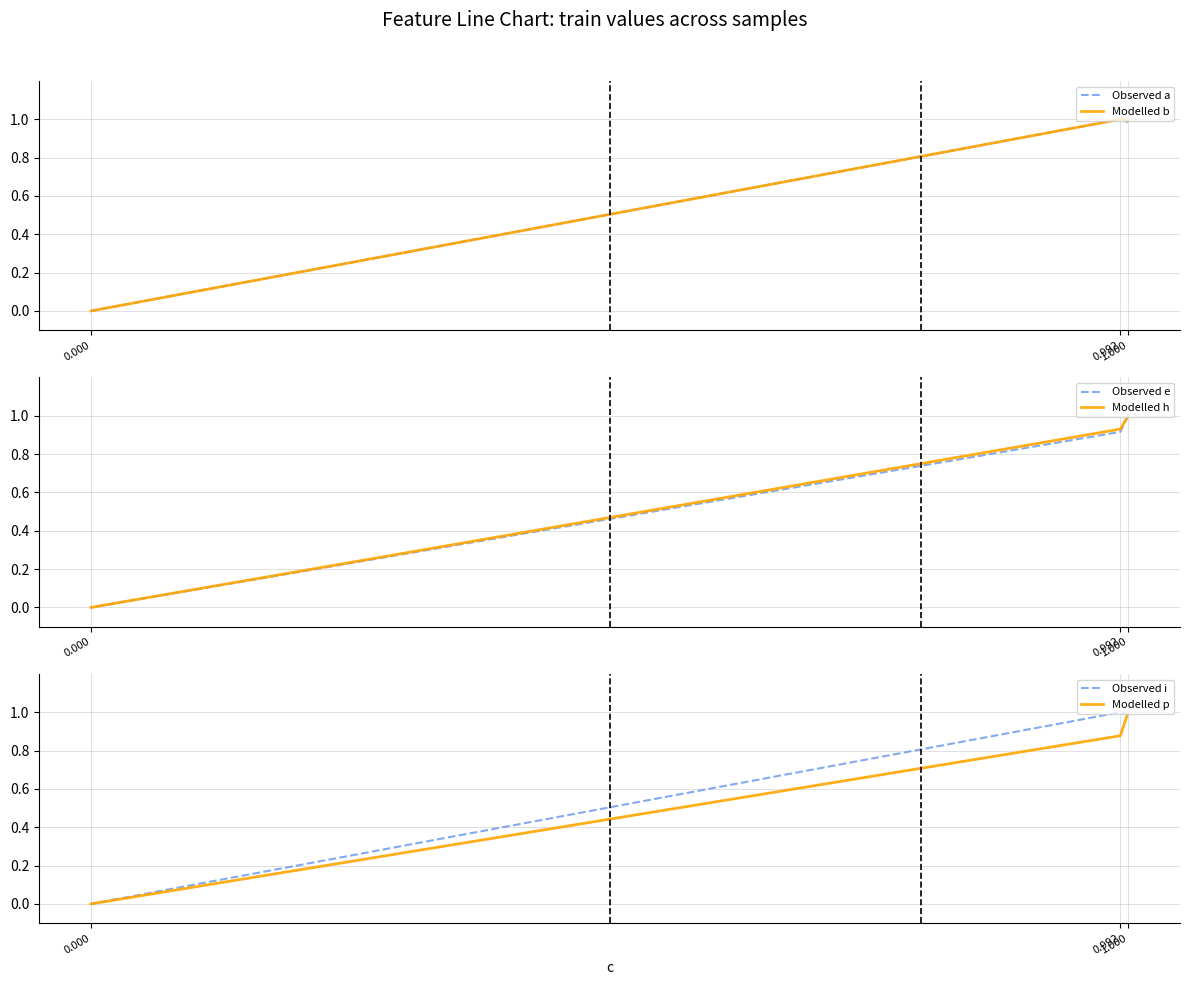

What are all the series names shown in the legend?

Observed a, Modelled b, Observed e, Modelled h, Observed i, Modelled p